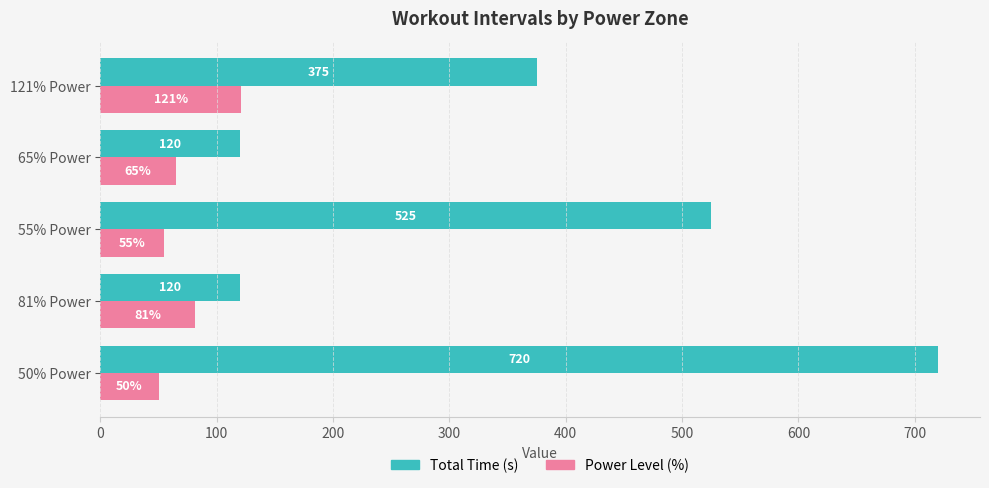

What is the total value across all series at 81% Power?

201